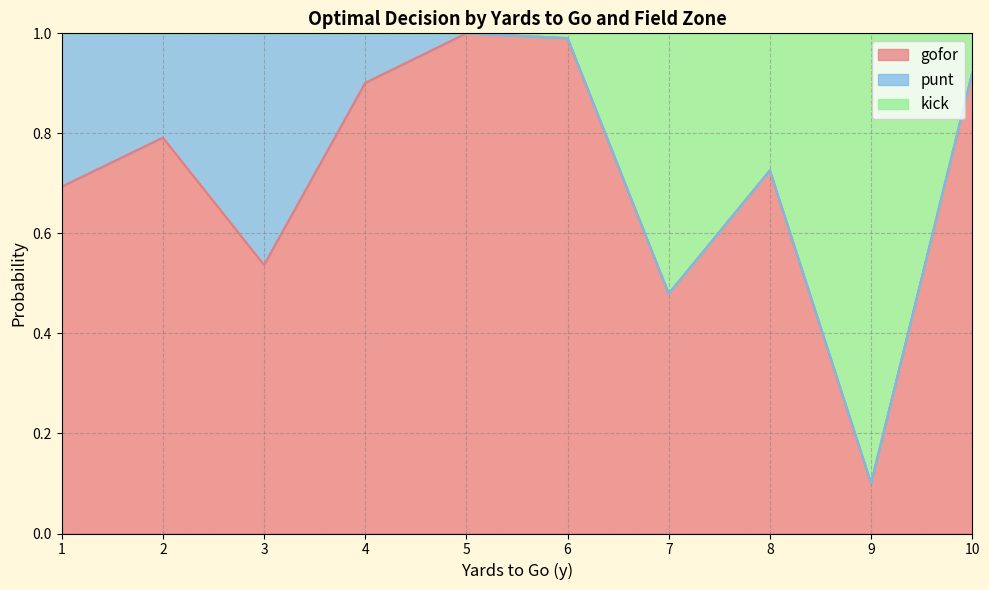

Where is kick nearest to the value 0?

9